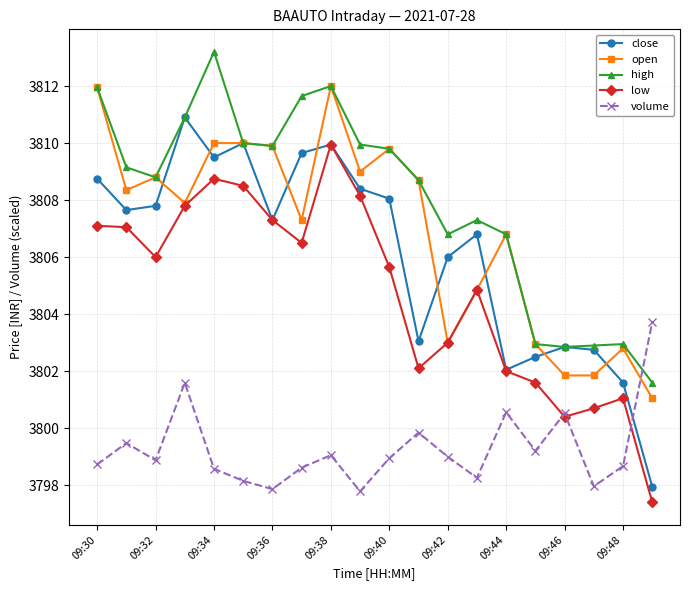

What are all the series names shown in the legend?

close, open, high, low, volume